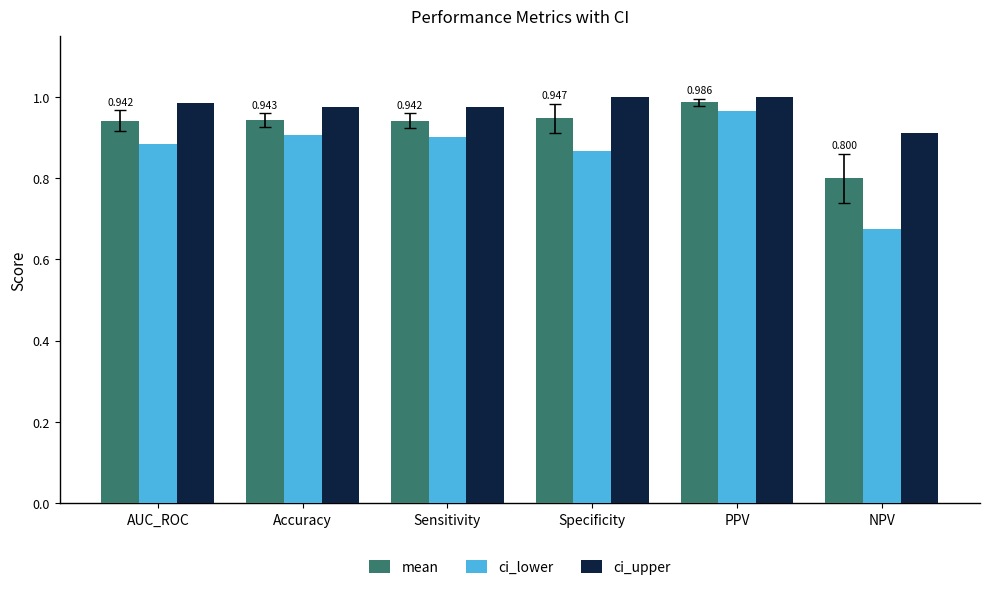

Where is mean nearest to the value 0?

NPV